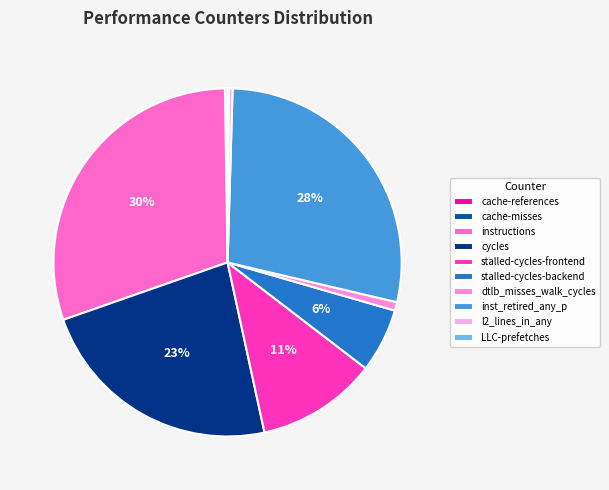

Is cycles the majority of the pie?

No